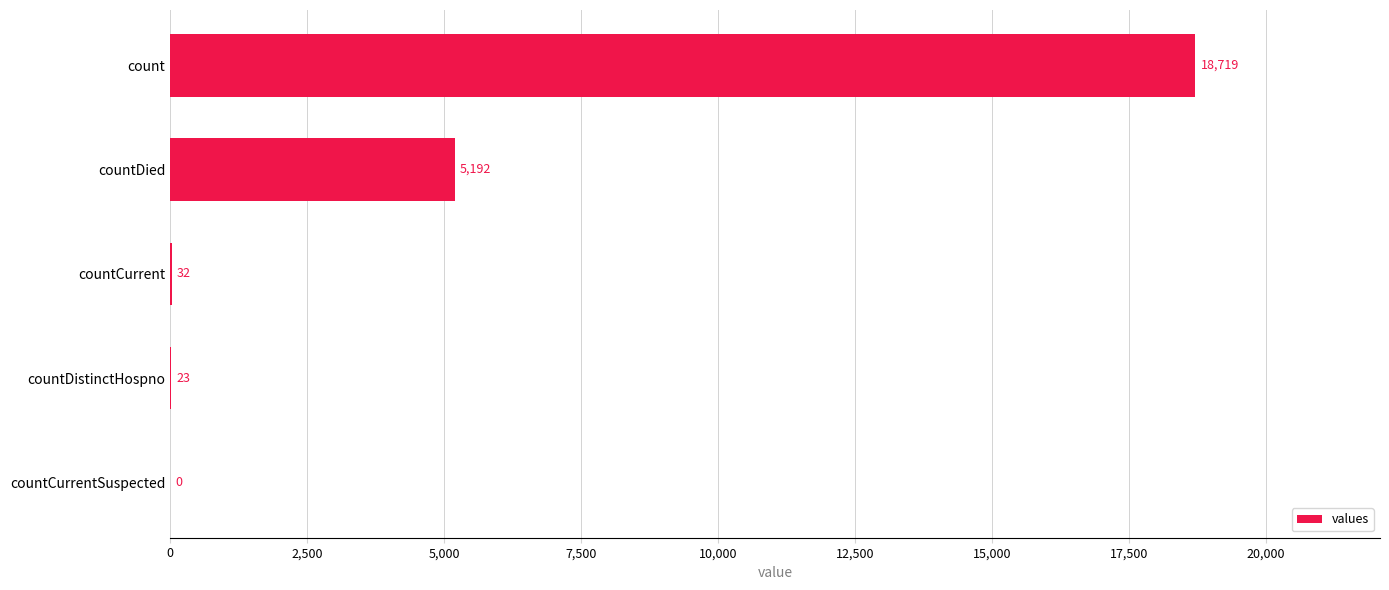

Which has a higher value, countDied or countCurrent?

countDied